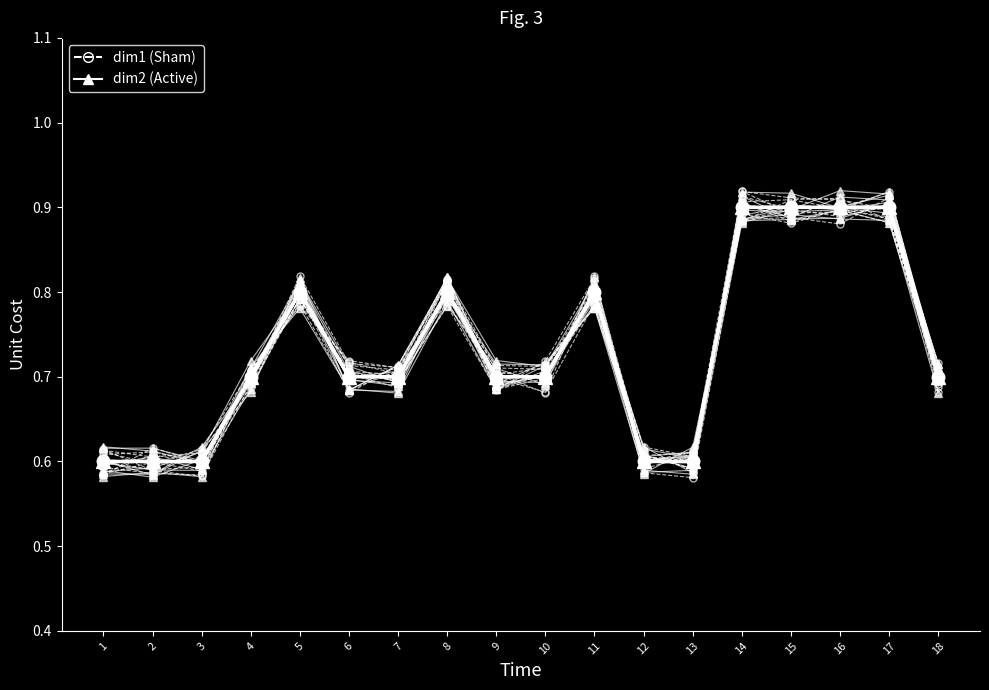

Does the chart display data point markers on the line(s)?

Yes